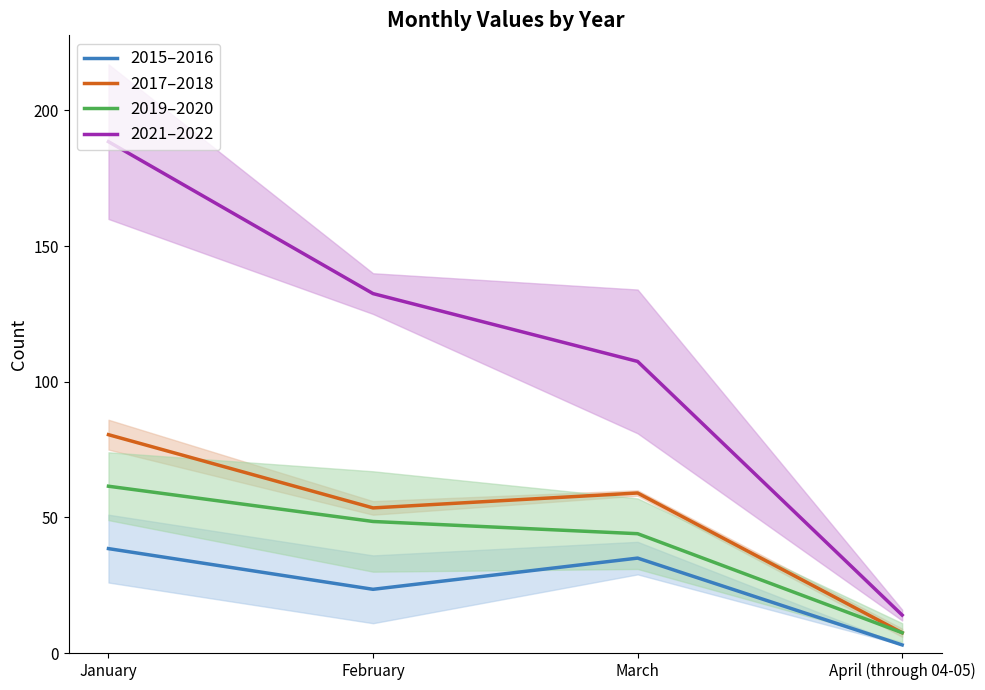

What is the sum of all 2019–2020 values?

161.5